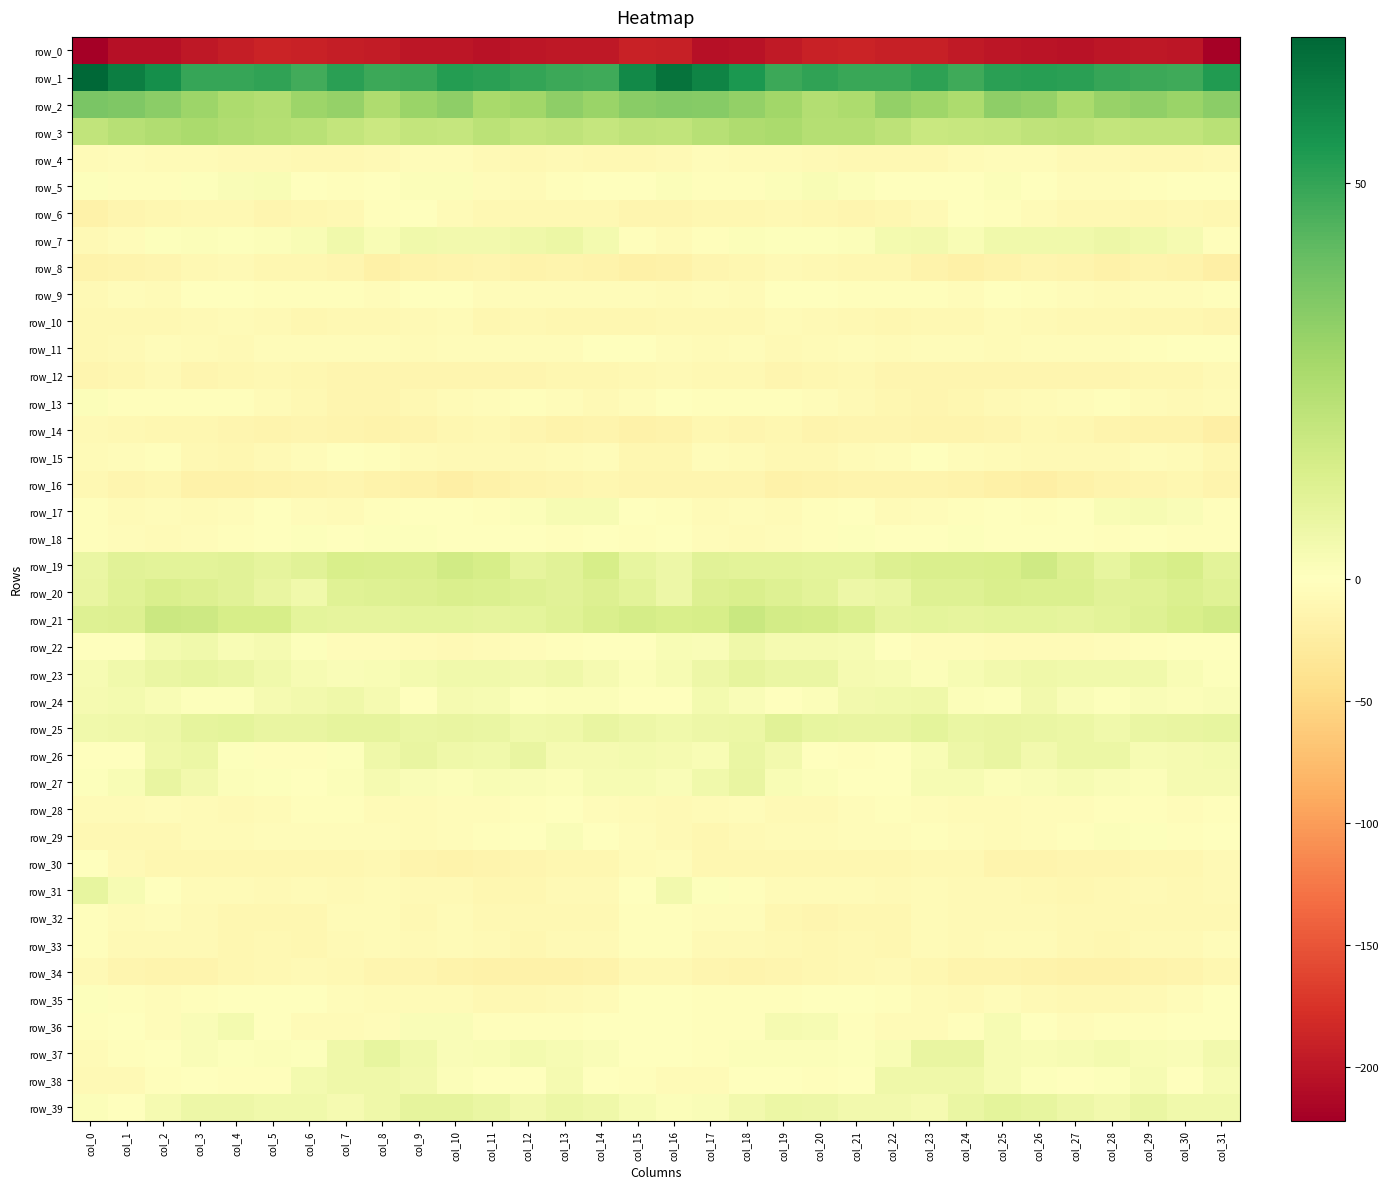

Is the value of row_7 at col_2 greater than the value of row_18 at col_27?

Yes